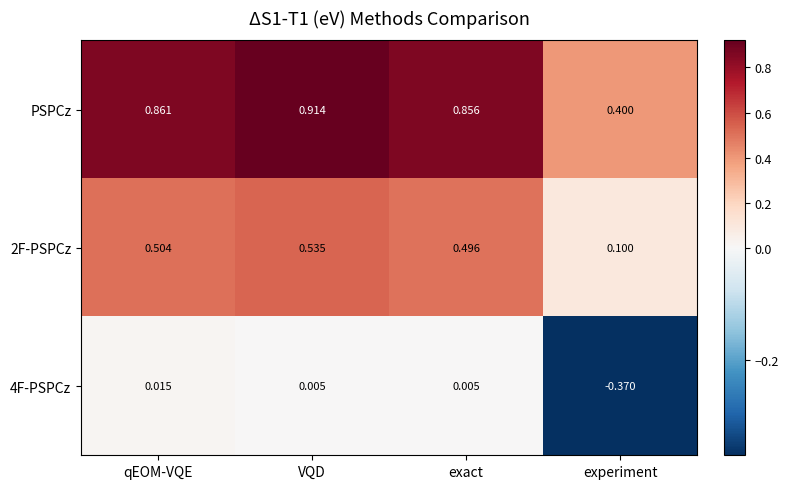

Which series has the largest range (max minus min)?

PSPCz